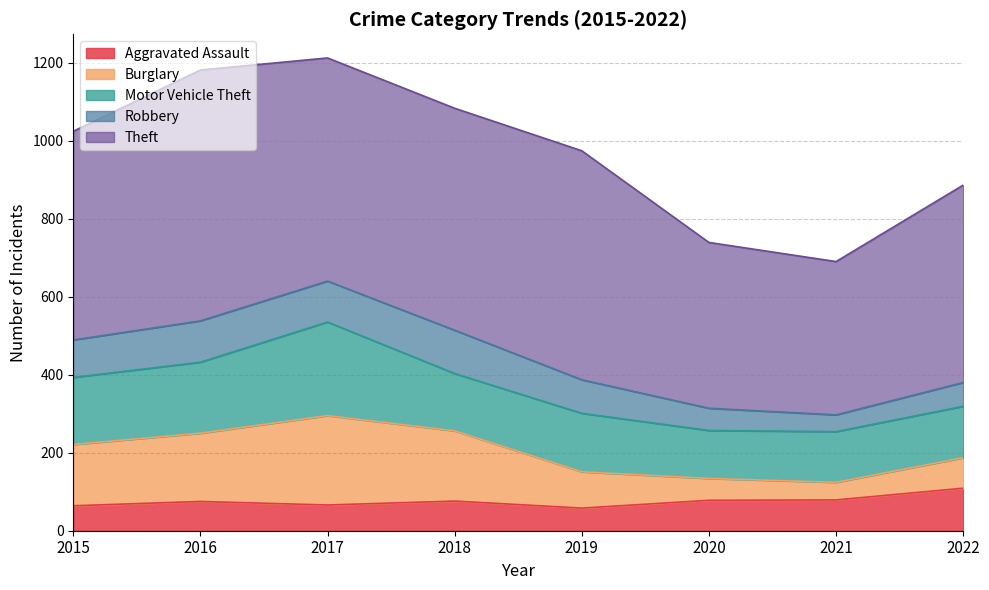

Which series has the largest total across all categories?

Theft